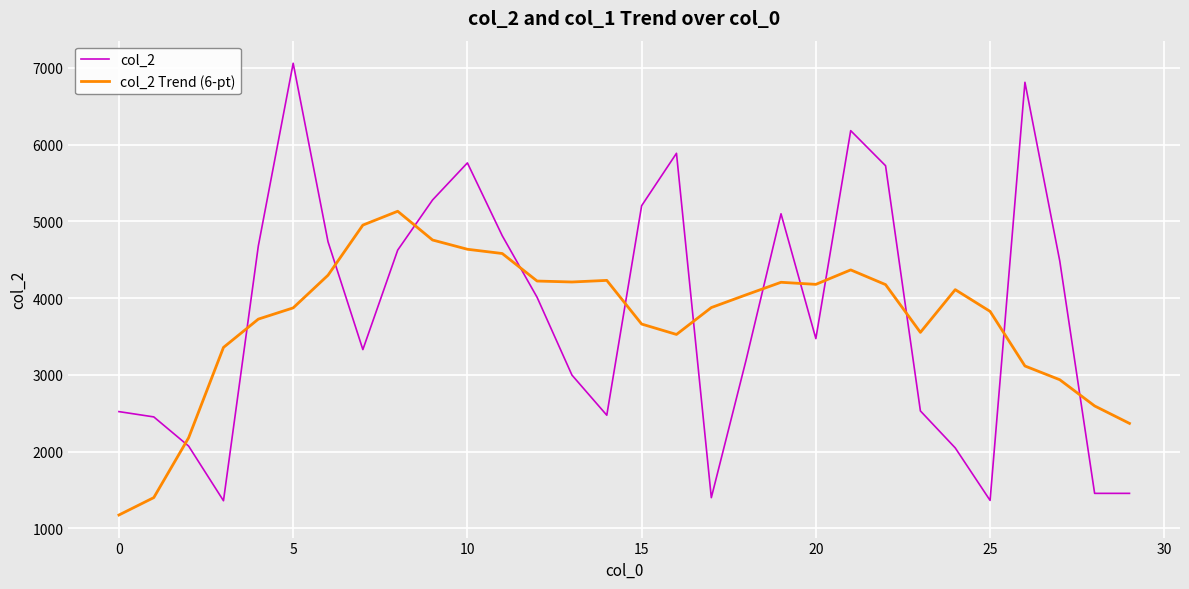

Which series has the widest spread of values?

col_2